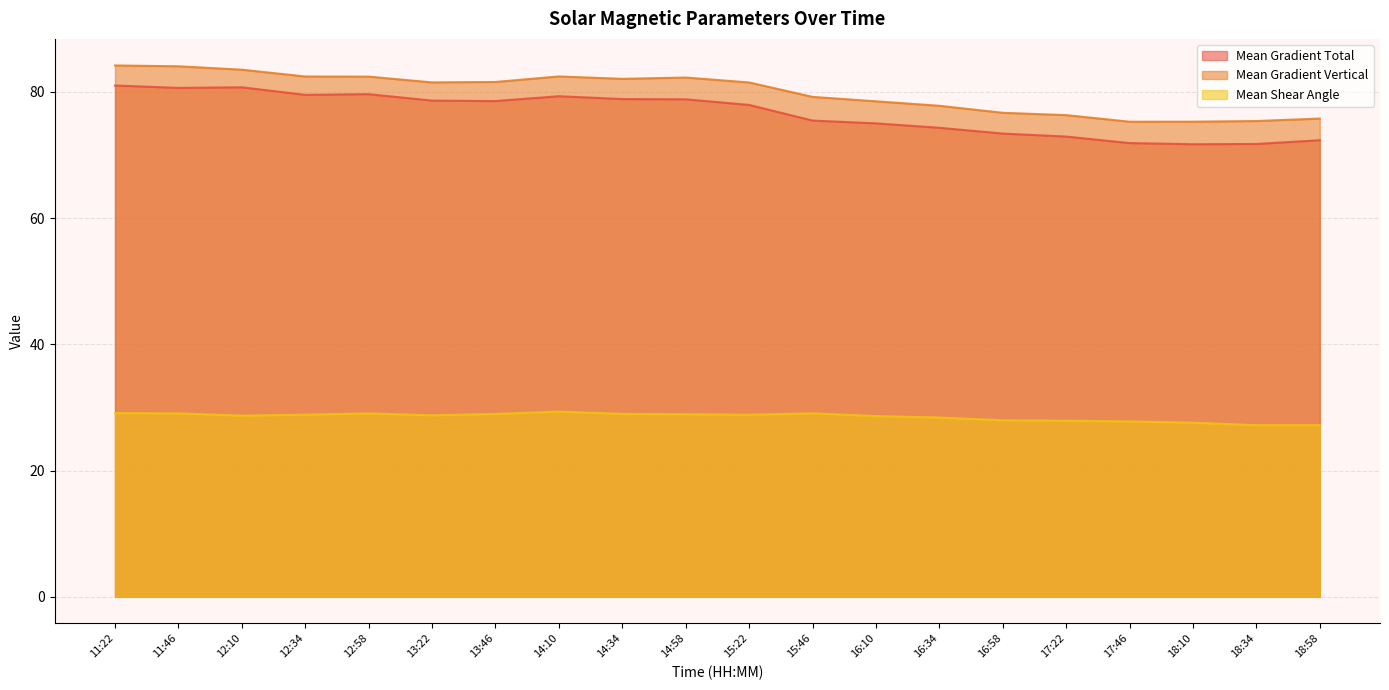

What is the sum of all Mean Gradient Total values?

1532.3